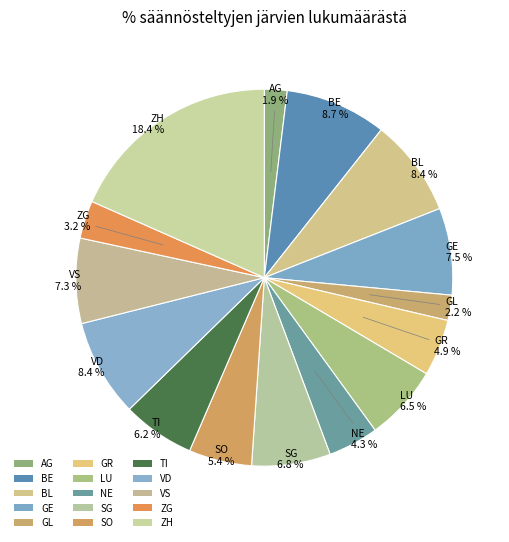

True or false: VD accounts for 8% of the total.

True